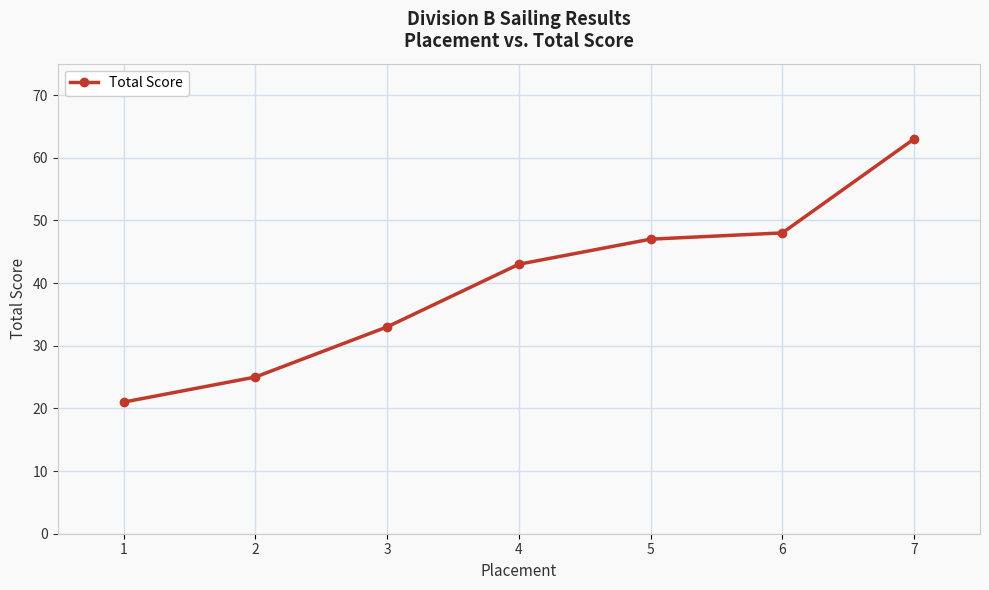

What is the value of the 7th point from the left?

63